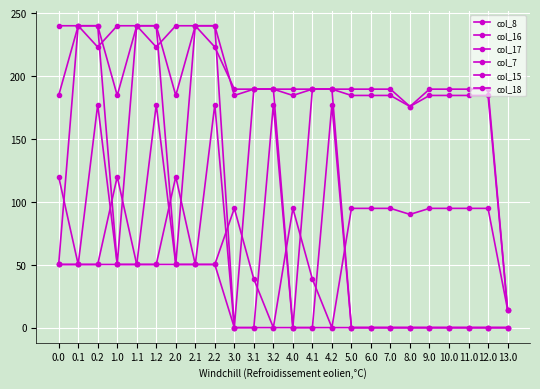

What is the average value of the col_18 series?

198.5